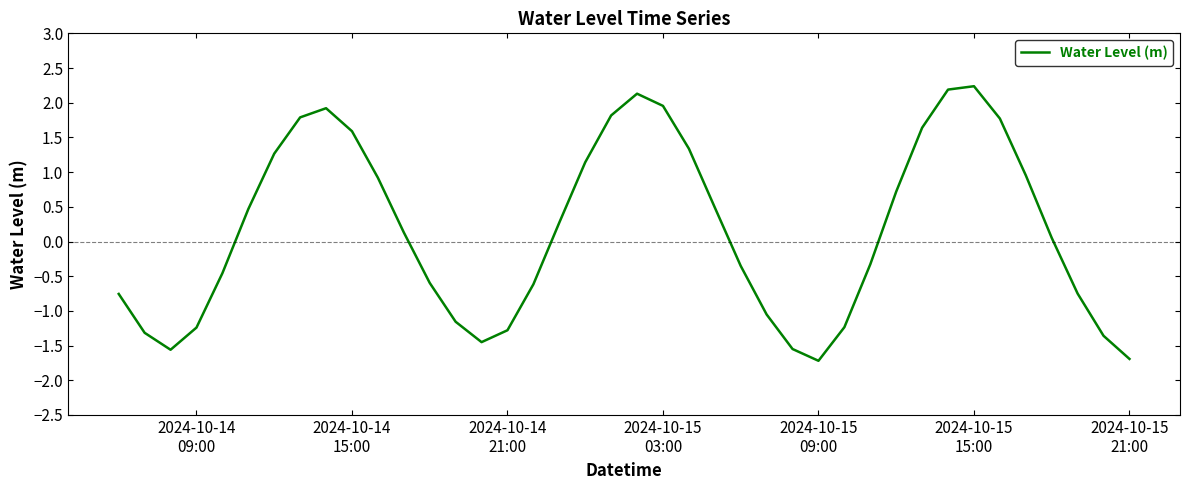

What is the smallest value displayed?

-1.7